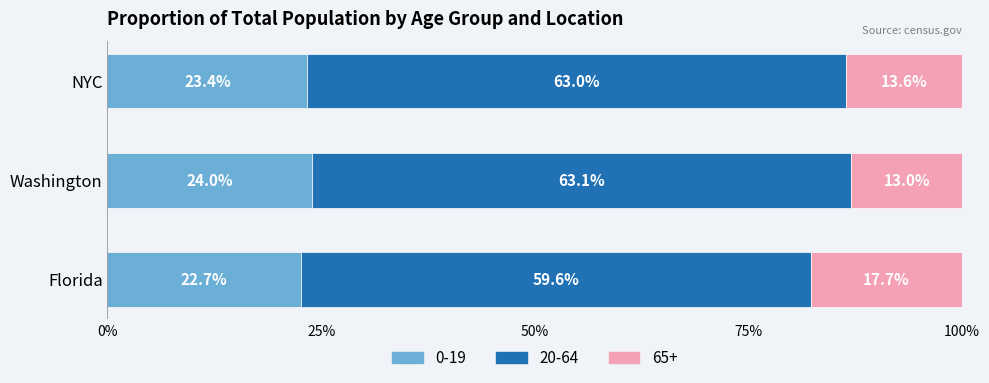

Is the value of 0-19 at Florida greater than the value of 65+ at NYC?

Yes